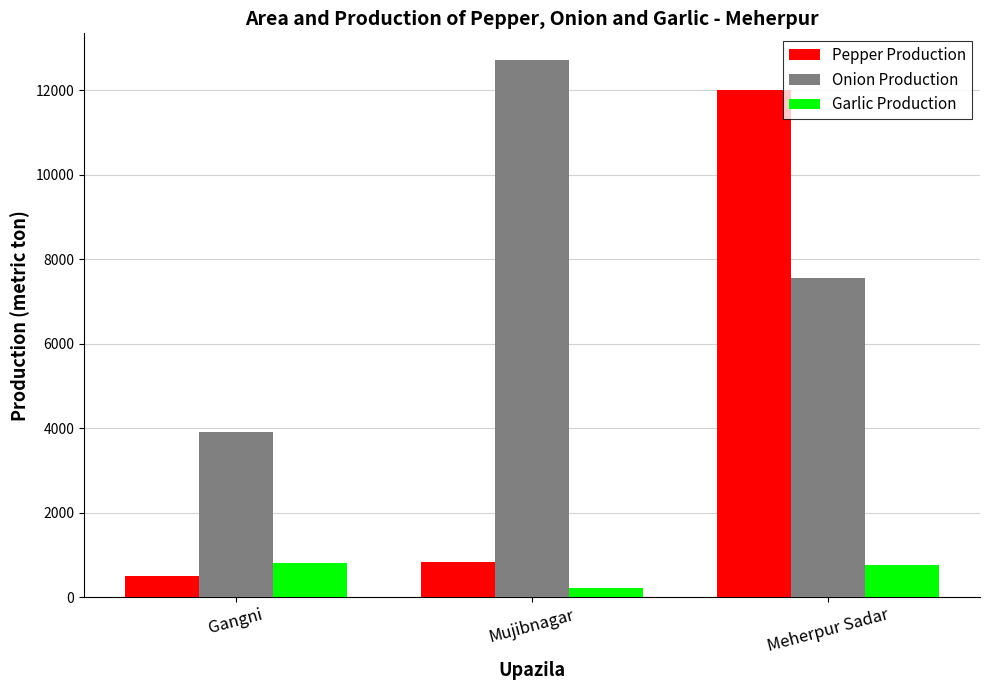

How many groups of bars are there?

3